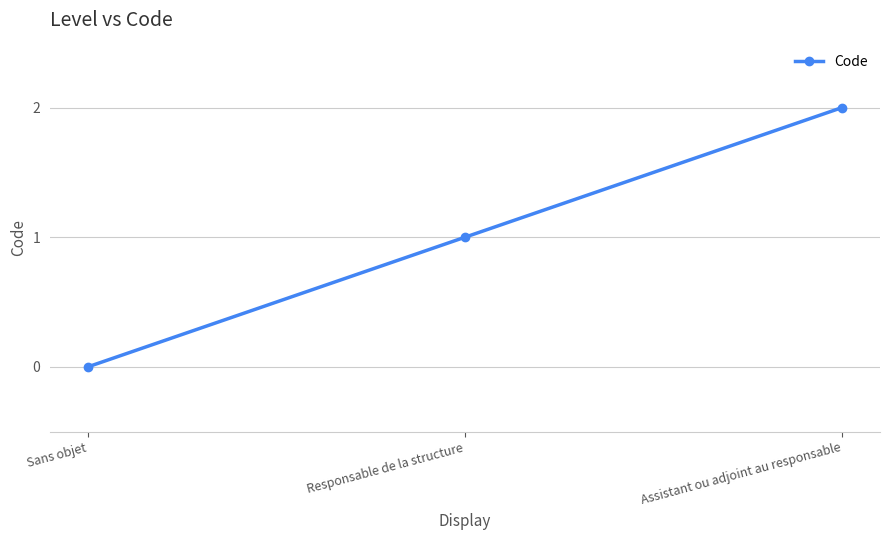

At which category does the chart reach its minimum across all series?

Sans objet